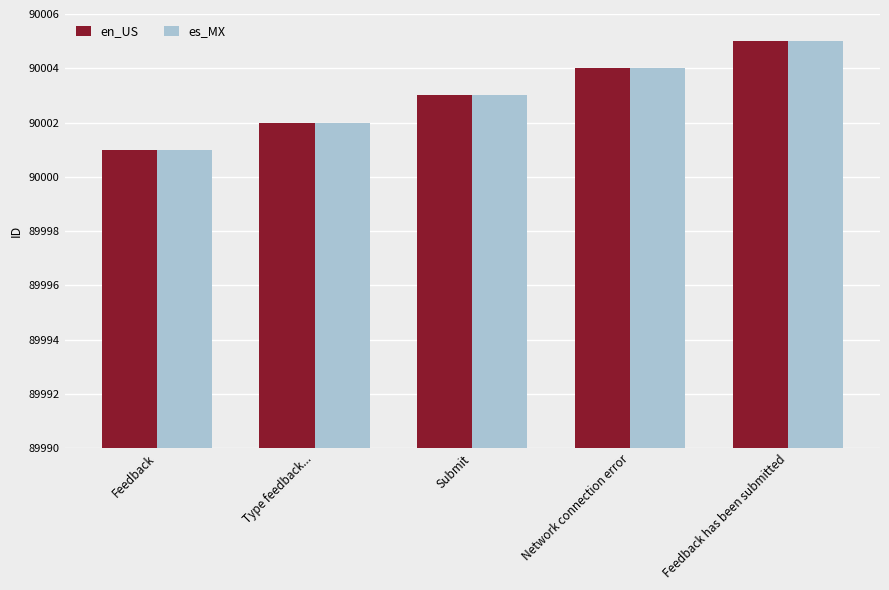

What value does the es_MX series have at Feedback?

90001